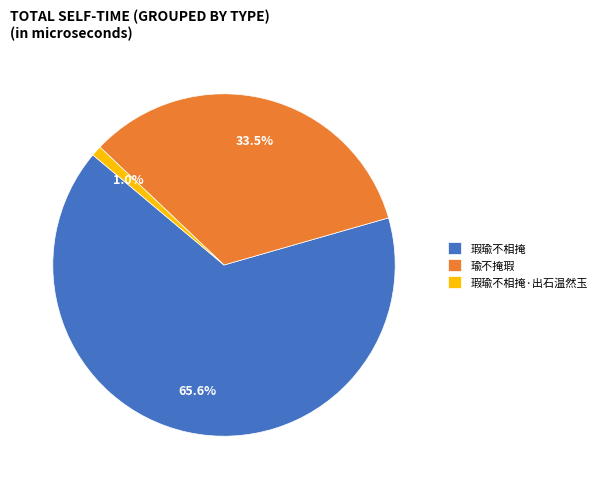

To the nearest percent, what is the combined percentage of 瑕瑜不相掩 and 瑕瑜不相掩·出石温然玉?

67%